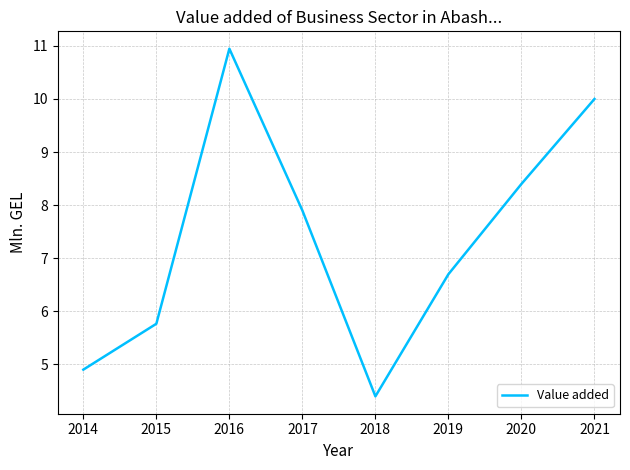

List the labels in order of value, smallest first.

2018, 2014, 2015, 2019, 2017, 2020, 2021, 2016